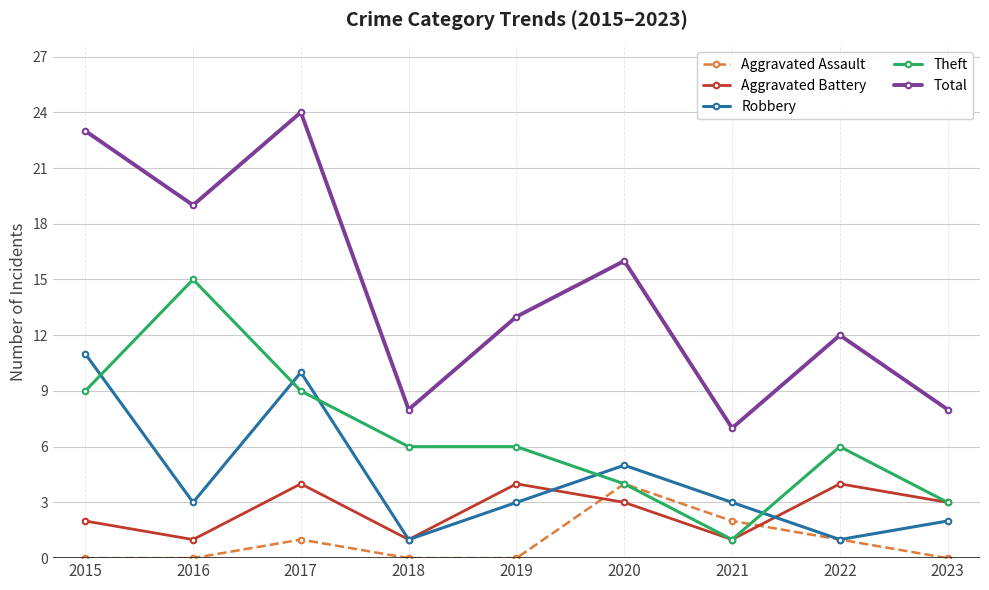

What is the highest value of the Total series?

24